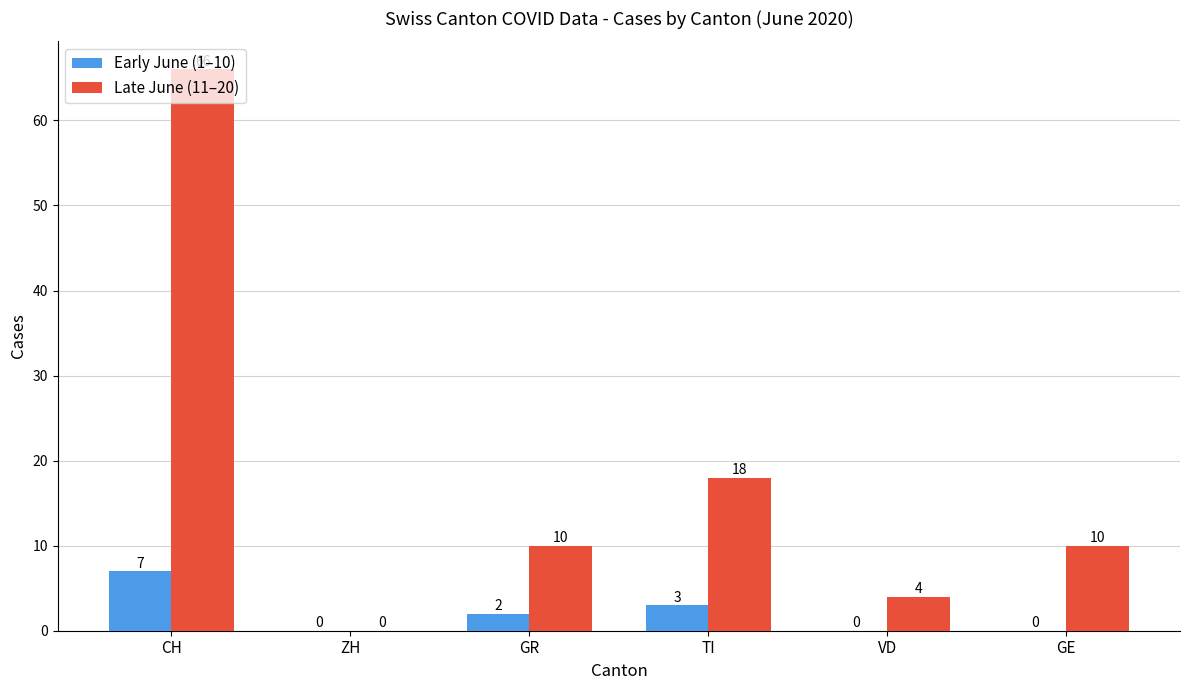

Is it true that Early June (1–10) equals 3 at CH?

False